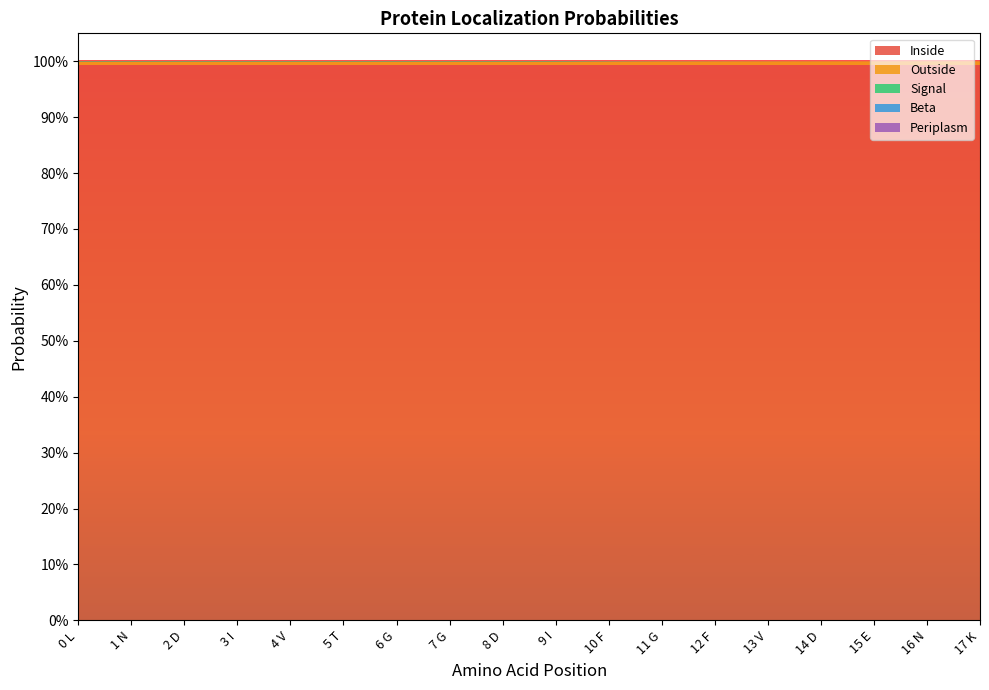

Reading left to right, what are all the values shown in this chart?

Inside: 0 L=1.0	1 N=1.0	2 D=1.0	3 I=1.0	4 V=1.0	5 T=1.0	6 G=1.0	7 G=1.0	8 D=1.0	9 I=1.0	10 F=1.0	11 G=1.0	12 F=1.0	13 V=1.0	14 D=1.0	15 E=1.0	16 N=1.0	17 K=1.0
Outside: 0 L=0.0	1 N=0.0	2 D=0.0	3 I=0.0	4 V=0.0	5 T=0.0	6 G=0.0	7 G=0.0	8 D=0.0	9 I=0.0	10 F=0.0	11 G=0.0	12 F=0.0	13 V=0.0	14 D=0.0	15 E=0.0	16 N=0.0	17 K=0.0
Signal: 0 L=0.0	1 N=0.0	2 D=0.0	3 I=0.0	4 V=0.0	5 T=0.0	6 G=0.0	7 G=0.0	8 D=0.0	9 I=0.0	10 F=0.0	11 G=0.0	12 F=0.0	13 V=0.0	14 D=0.0	15 E=0.0	16 N=0.0	17 K=0.0
Beta: 0 L=0.0	1 N=0.0	2 D=0.0	3 I=0.0	4 V=0.0	5 T=0.0	6 G=0.0	7 G=0.0	8 D=0.0	9 I=0.0	10 F=0.0	11 G=0.0	12 F=0.0	13 V=0.0	14 D=0.0	15 E=0.0	16 N=0.0	17 K=0.0
Periplasm: 0 L=0.0	1 N=0.0	2 D=0.0	3 I=0.0	4 V=0.0	5 T=0.0	6 G=0.0	7 G=0.0	8 D=0.0	9 I=0.0	10 F=0.0	11 G=0.0	12 F=0.0	13 V=0.0	14 D=0.0	15 E=0.0	16 N=0.0	17 K=0.0